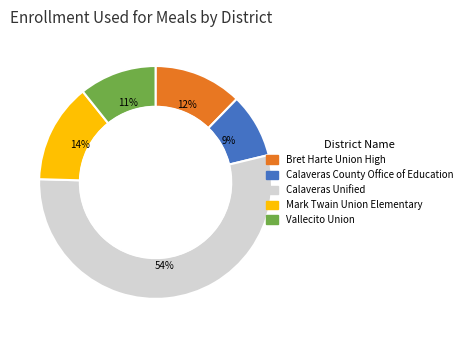

Is it true that Bret Harte Union High is 1% of the pie?

False